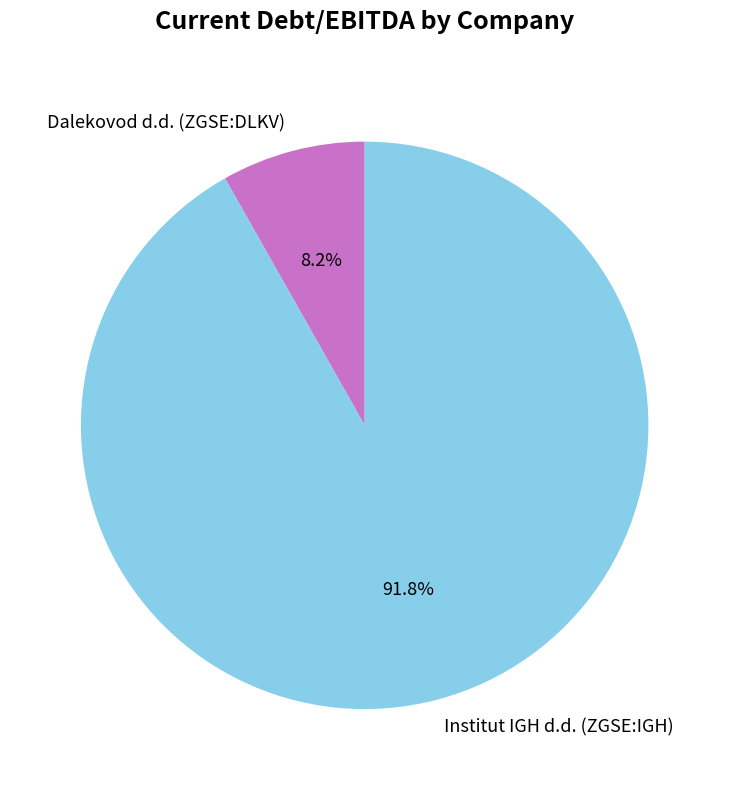

Is there any slice that represents more than half of the pie?

Yes